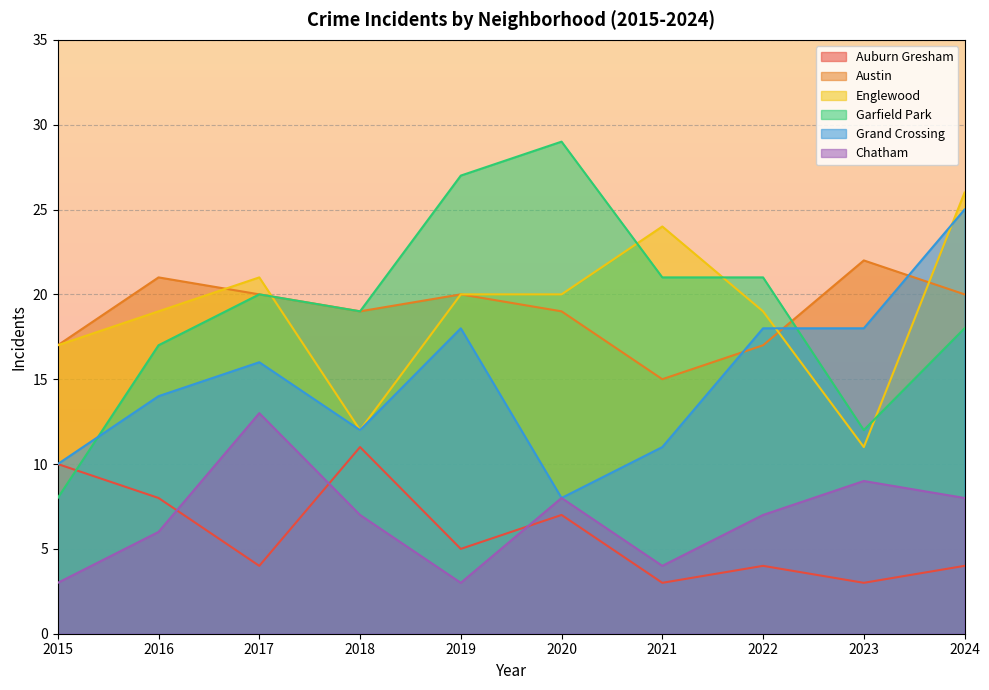

Reading left to right, what are all the values shown in this chart?

Auburn Gresham: 2015=10	2016=8	2017=4	2018=11	2019=5	2020=7	2021=3	2022=4	2023=3	2024=4
Austin: 2015=17	2016=21	2017=20	2018=19	2019=20	2020=19	2021=15	2022=17	2023=22	2024=20
Englewood: 2015=17	2016=19	2017=21	2018=12	2019=20	2020=20	2021=24	2022=19	2023=11	2024=26
Garfield Park: 2015=8	2016=17	2017=20	2018=19	2019=27	2020=29	2021=21	2022=21	2023=12	2024=18
Grand Crossing: 2015=10	2016=14	2017=16	2018=12	2019=18	2020=8	2021=11	2022=18	2023=18	2024=25
Chatham: 2015=3	2016=6	2017=13	2018=7	2019=3	2020=8	2021=4	2022=7	2023=9	2024=8